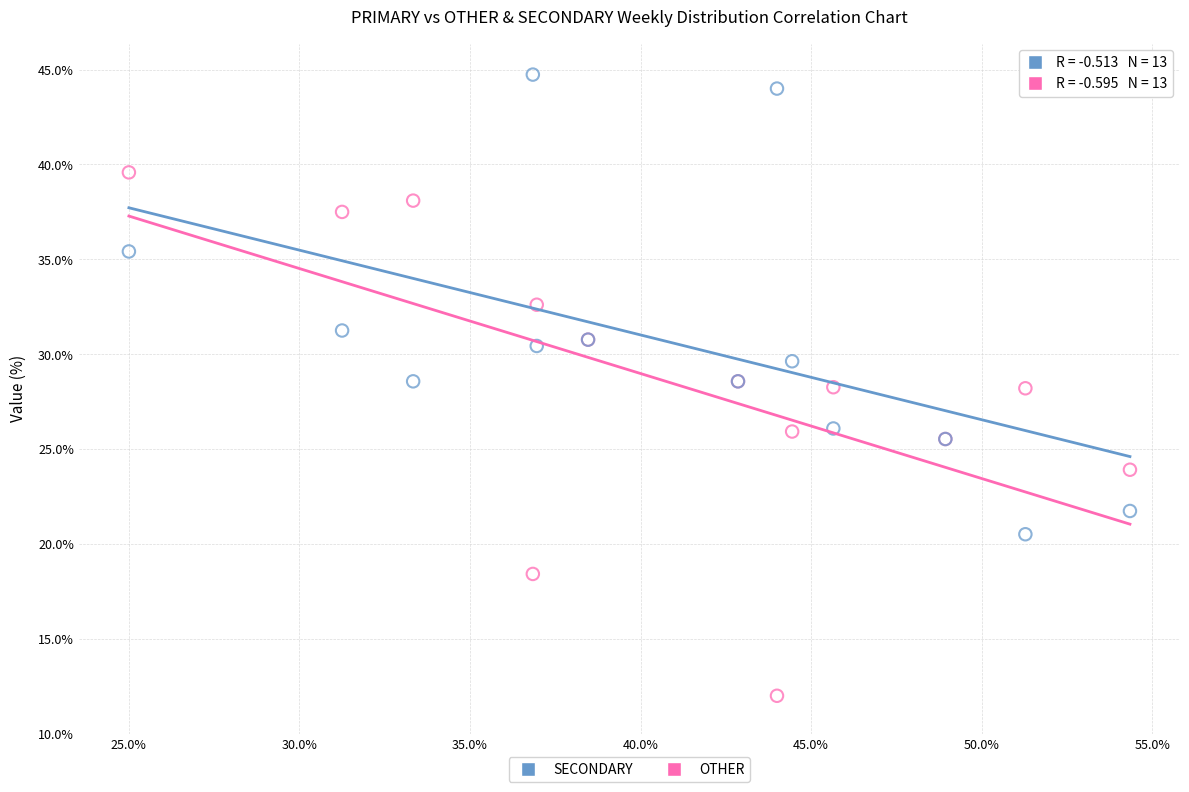

Which series reaches the maximum Y coordinate?

SECONDARY